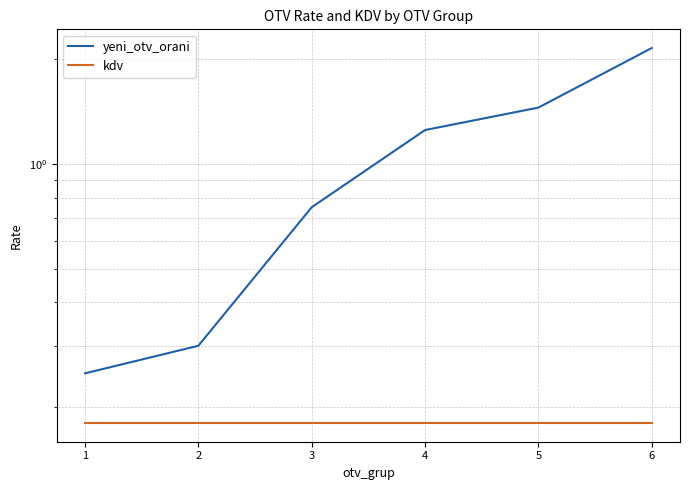

Reading left to right, list all the values displayed in this chart.

yeni_otv_orani: 0.2	0.3	0.8	1.2	1.4	2.1
kdv: 0.2	0.2	0.2	0.2	0.2	0.2